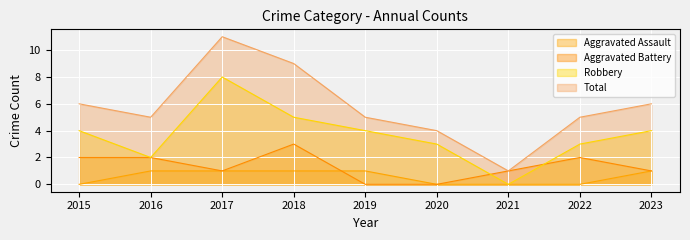

Between 2015 and 2021, which series saw the biggest shift?

Total